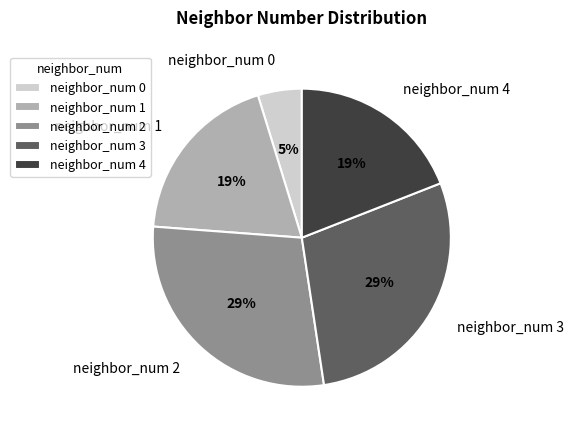

To the nearest percent, what percentage of the pie is neighbor_num 3?

29%